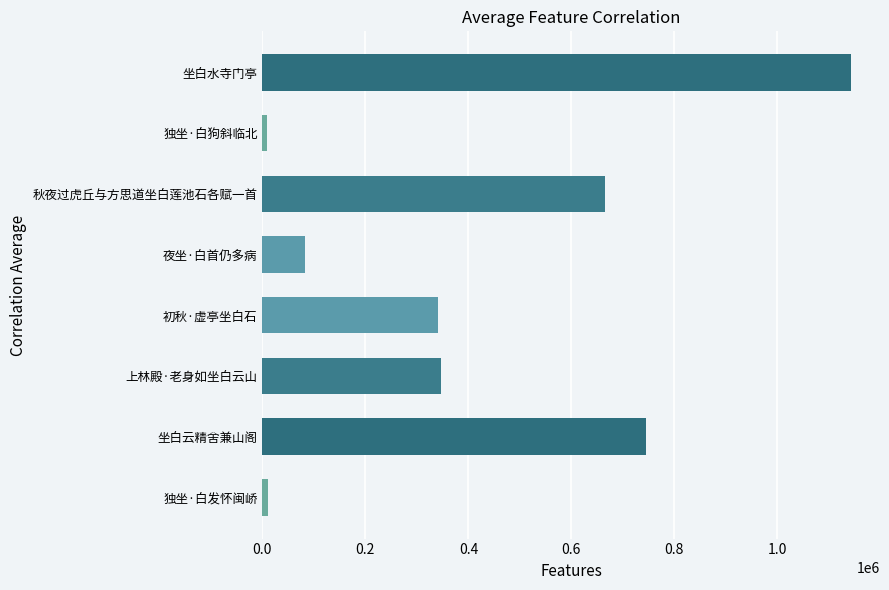

Between 独坐·白发怀闽峤 and 坐白云精舍兼山阁, which is larger?

坐白云精舍兼山阁